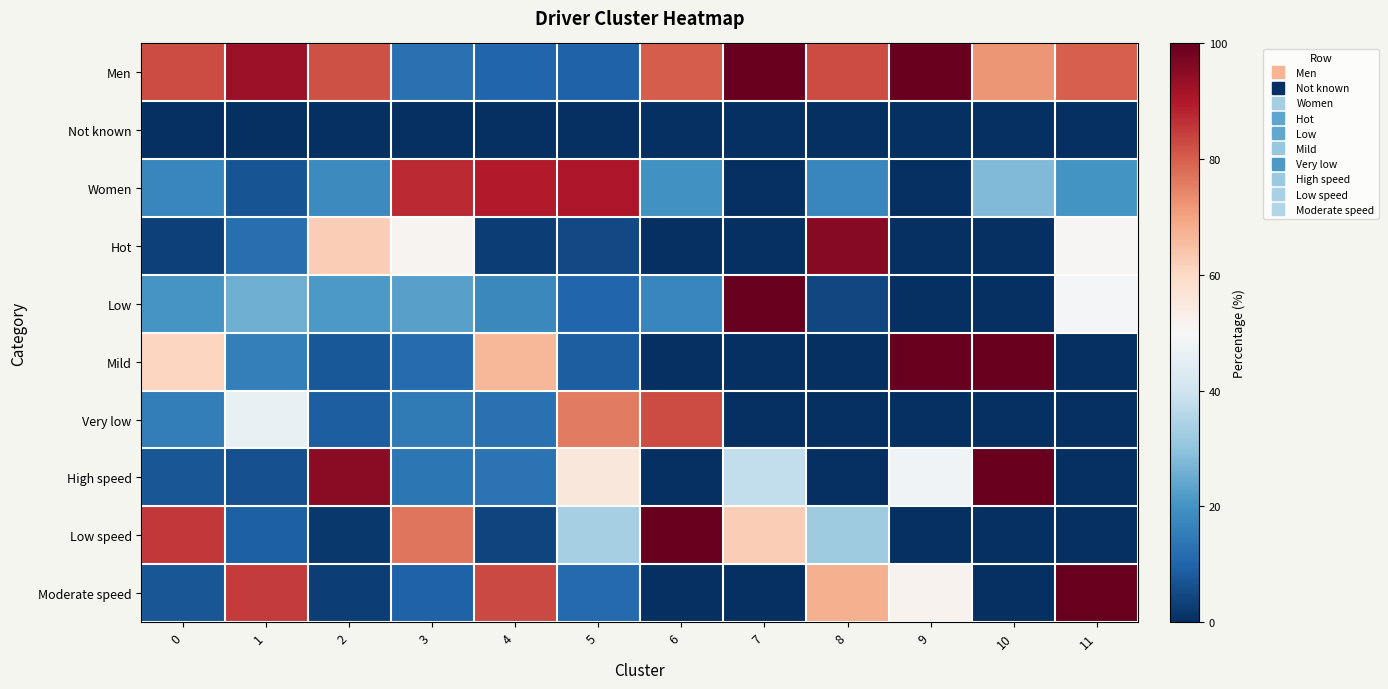

Reading left to right, extract all data points from this chart.

Men: 0=82.7	1=93.1	2=81.8	3=12.6	4=10.3	5=9.7	6=80.4	7=100.0	8=82.5	9=100.0	10=72.2	11=80.1
Not known: 0=0.0	1=0.0	2=0.1	3=0.0	4=0.0	5=0.0	6=0.0	7=0.0	8=0.0	9=0.0	10=0.0	11=0.0
Women: 0=17.3	1=6.9	2=18.1	3=87.4	4=89.7	5=90.3	6=19.6	7=0.0	8=17.5	9=0.0	10=27.8	11=19.9
Hot: 0=3.3	1=12.2	2=62.2	3=51.2	4=3.1	5=4.8	6=0.0	7=0.0	8=95.5	9=0.0	10=0.0	11=50.5
Low: 0=20.5	1=25.4	2=21.4	3=22.8	4=17.8	5=10.3	6=17.2	7=100.0	8=4.5	9=0.0	10=0.0	11=49.5
Mild: 0=60.8	1=15.9	2=7.6	3=11.4	4=66.5	5=9.0	6=0.0	7=0.0	8=0.0	9=100.0	10=100.0	11=0.0
Very low: 0=15.5	1=46.4	2=8.8	3=14.6	4=12.7	5=75.9	6=82.8	7=0.0	8=0.0	9=0.0	10=0.0	11=0.0
High speed: 0=7.3	1=6.0	2=95.2	3=13.9	4=13.0	5=55.5	6=0.0	7=37.9	8=0.0	9=48.4	10=100.0	11=0.0
Low speed: 0=85.3	1=9.2	2=1.9	3=76.7	4=4.2	5=33.3	6=100.0	7=62.1	8=32.3	9=0.0	10=0.0	11=0.0
Moderate speed: 0=7.4	1=84.8	2=3.0	3=9.4	4=82.8	5=11.2	6=0.0	7=0.0	8=67.7	9=51.6	10=0.0	11=100.0